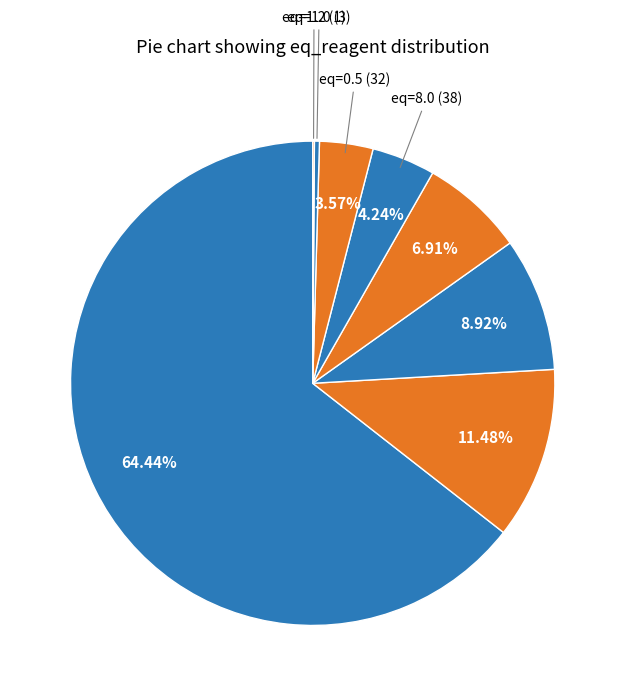

Count the number of slices in the pie.

8